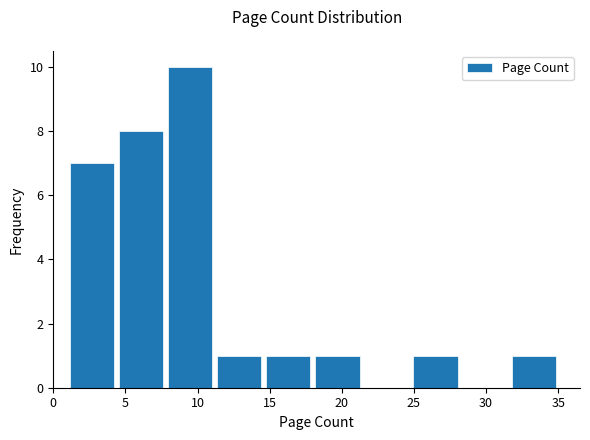

Which range on the x-axis has the tallest bar?

7.8 to 11.2